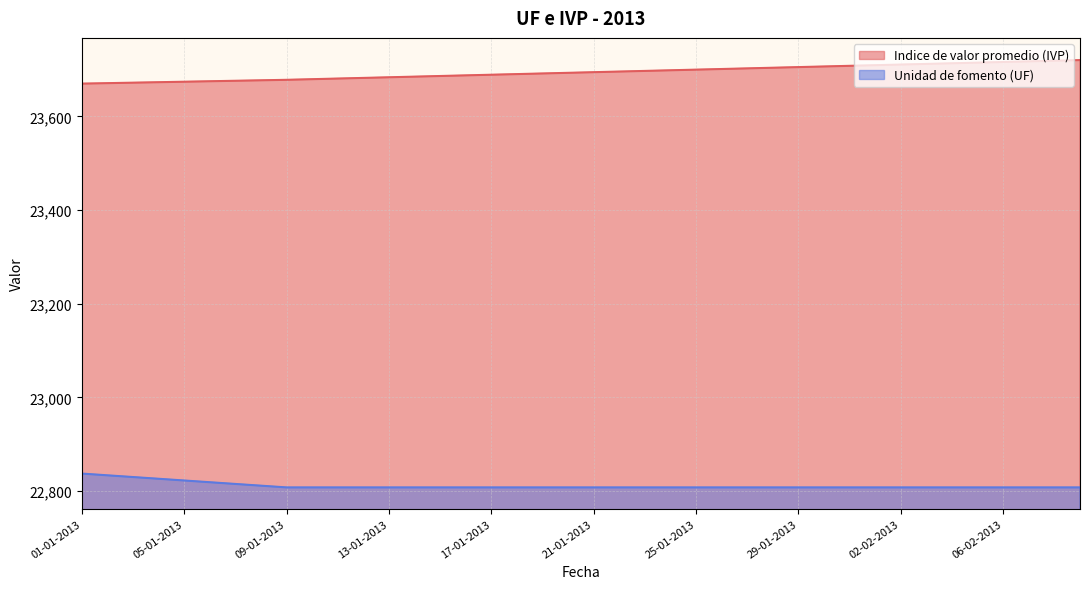

Is the value of Unidad de fomento (UF) at 30-01-2013 greater than the value of Indice de valor promedio (IVP) at 25-01-2013?

No